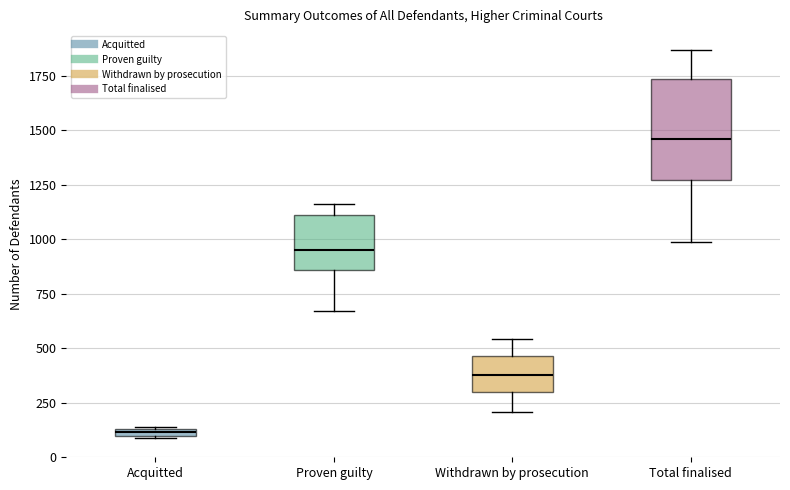

Which box is the tallest, from its lower edge to its upper edge?

Total finalised